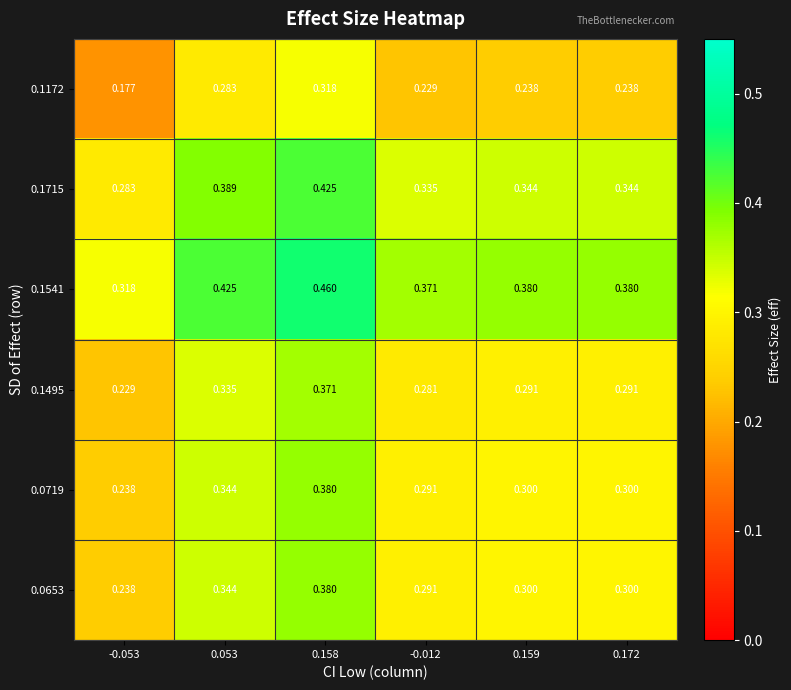

Is the value of 0.1172 at -0.053 greater than the value of 0.1541 at -0.053?

No